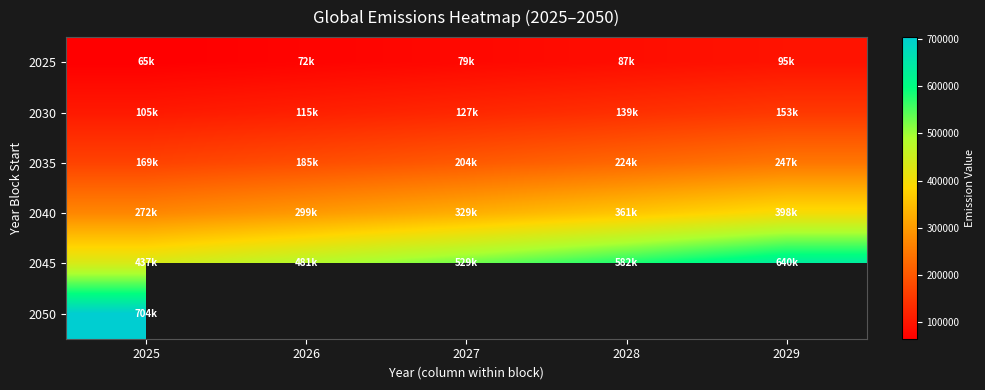

The value of 2030 at 2028 is 226256.8. True or false?

False